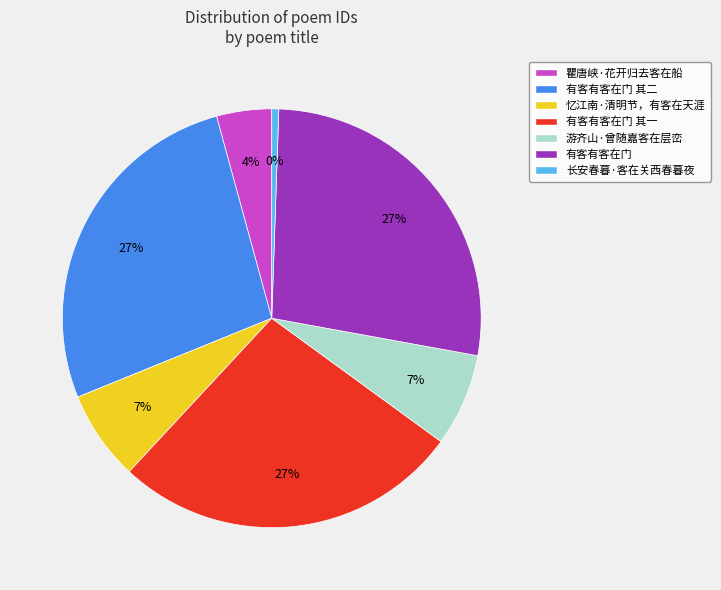

How many segments does this pie chart have?

7